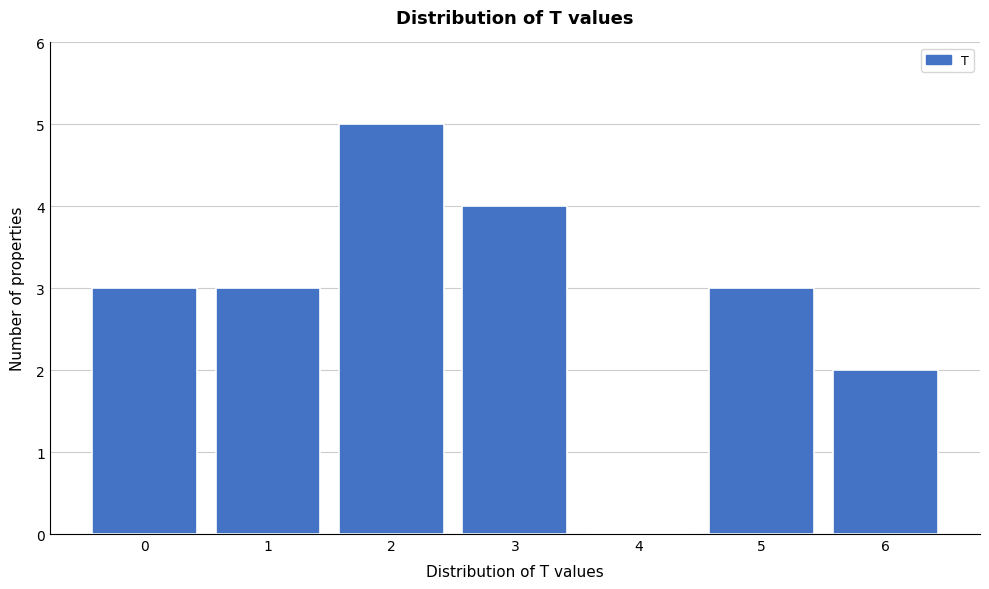

Reading left to right, list every bar in this chart as the range it spans on the x-axis followed by its height. The values are not printed on the chart, so give them approximately, as read against the axis.

-0.5 to 0.5: 3
0.5 to 1.5: 3
1.5 to 2.5: 5
2.5 to 3.5: 4
3.5 to 4.5: 0
4.5 to 5.5: 3
5.5 to 6.5: 2